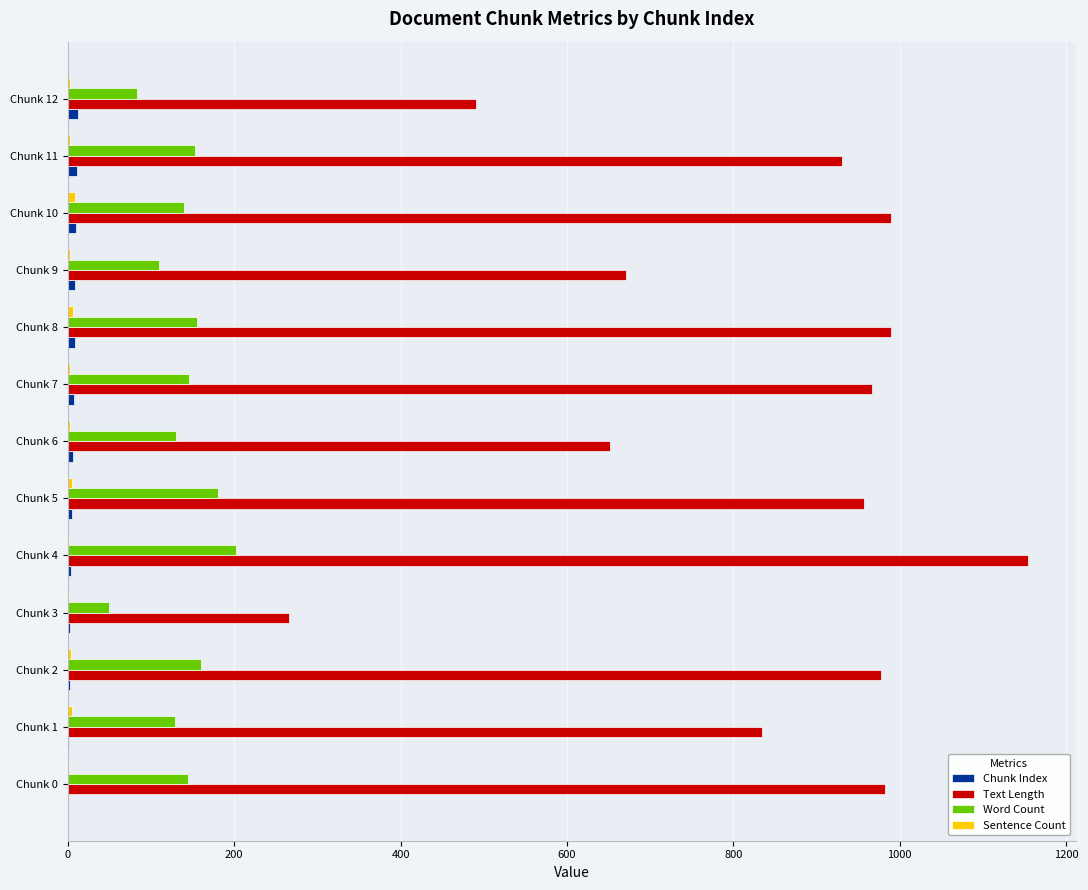

The value of Text Length at Chunk 0 is 1637. True or false?

False